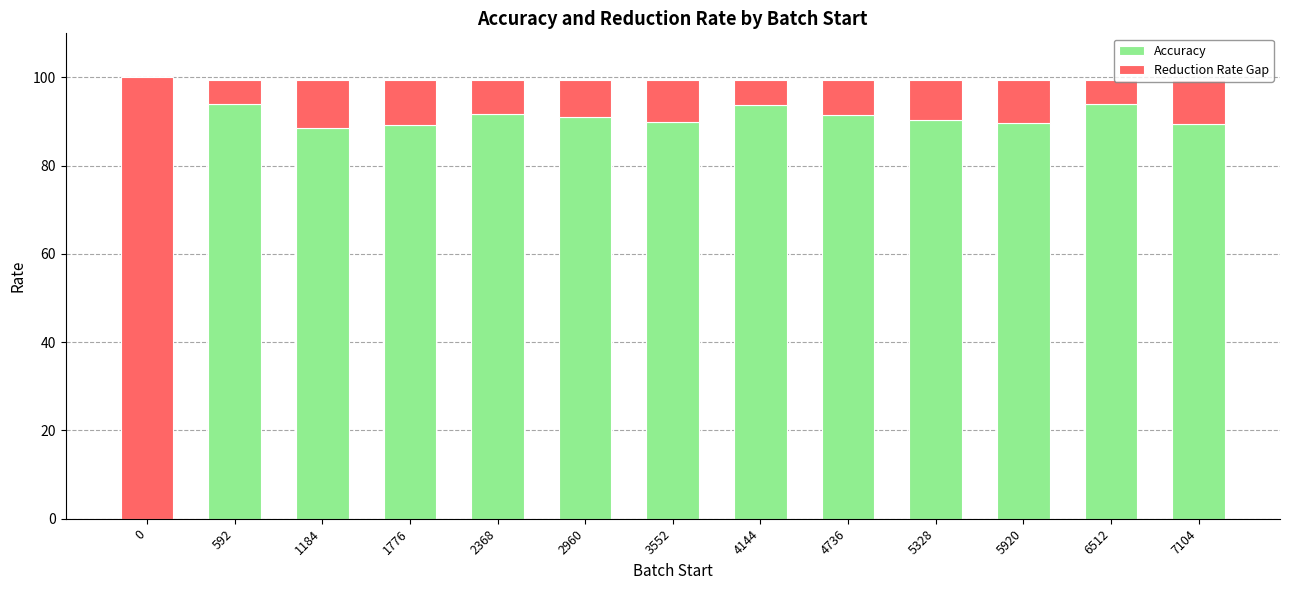

What is the sum of the Accuracy values at 592 and 4144?

187.8